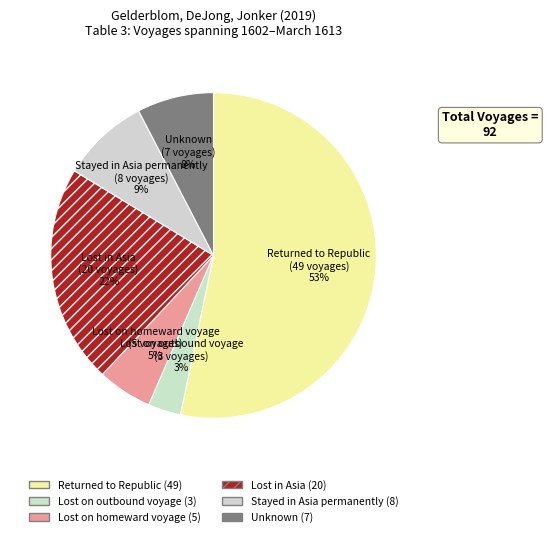

The Stayed in Asia permanently slice represents 9% of the pie. True or false?

True